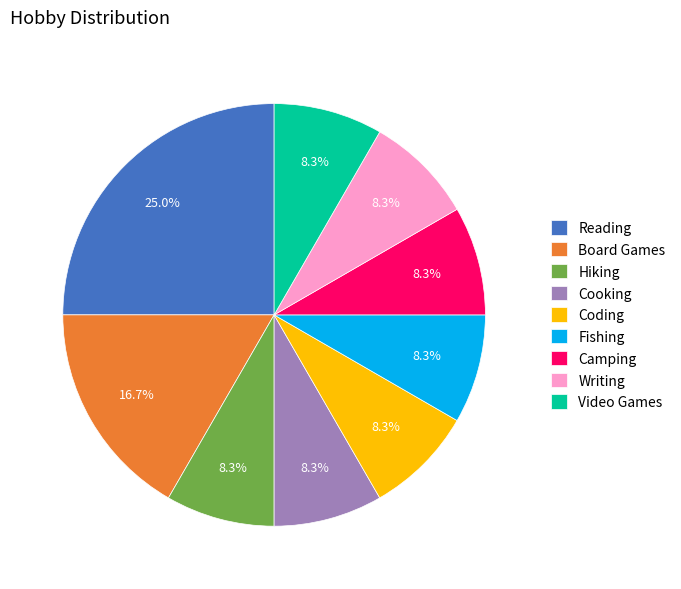

Is it true that Camping is 8% of the pie?

True